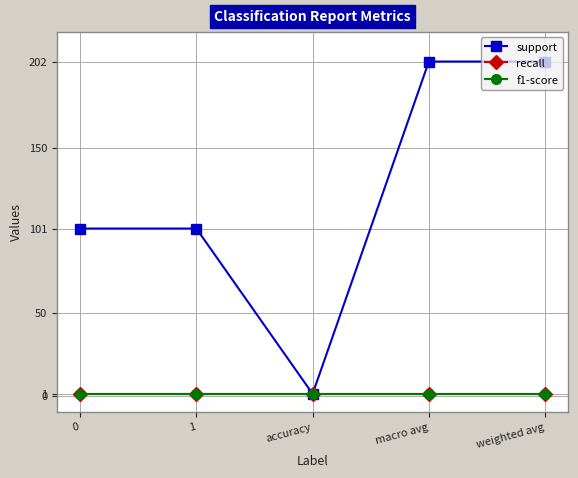

Reading left to right, what are all the values shown in this chart?

support: 101	101	1	202	202
recall: 1	1	1	1	1
f1-score: 1	1	1	1	1